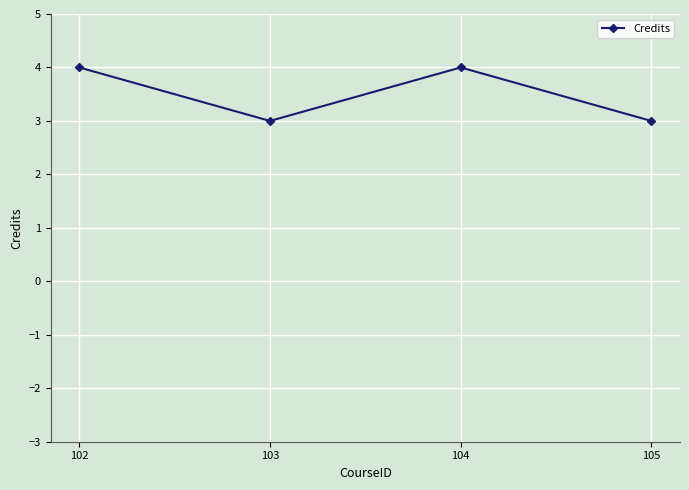

What is the maximum value shown in the chart?

4